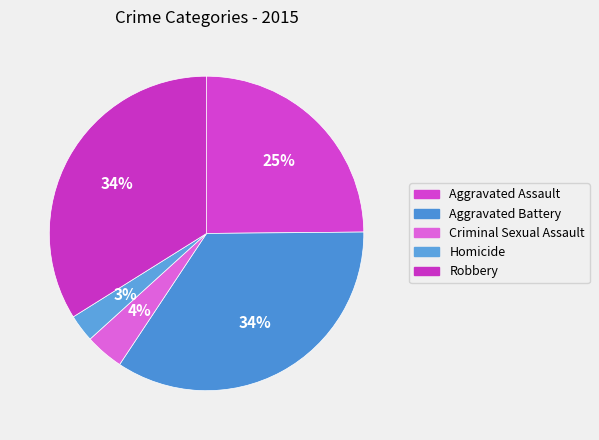

What percentage is the Aggravated Assault slice, to the nearest percent?

25%